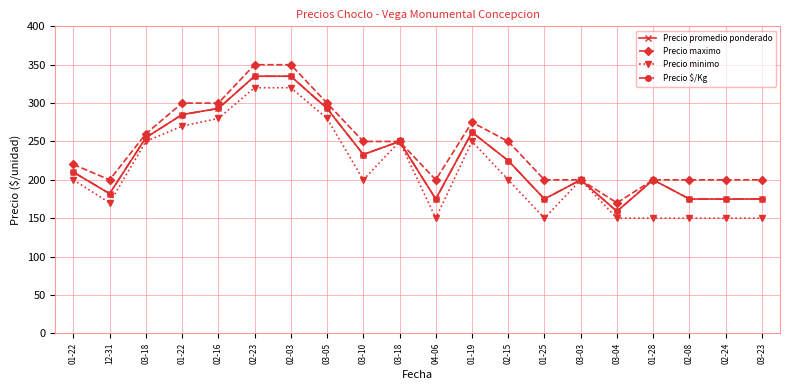

True or false: Precio minimo and Precio promedio ponderado intersect in this chart.

False